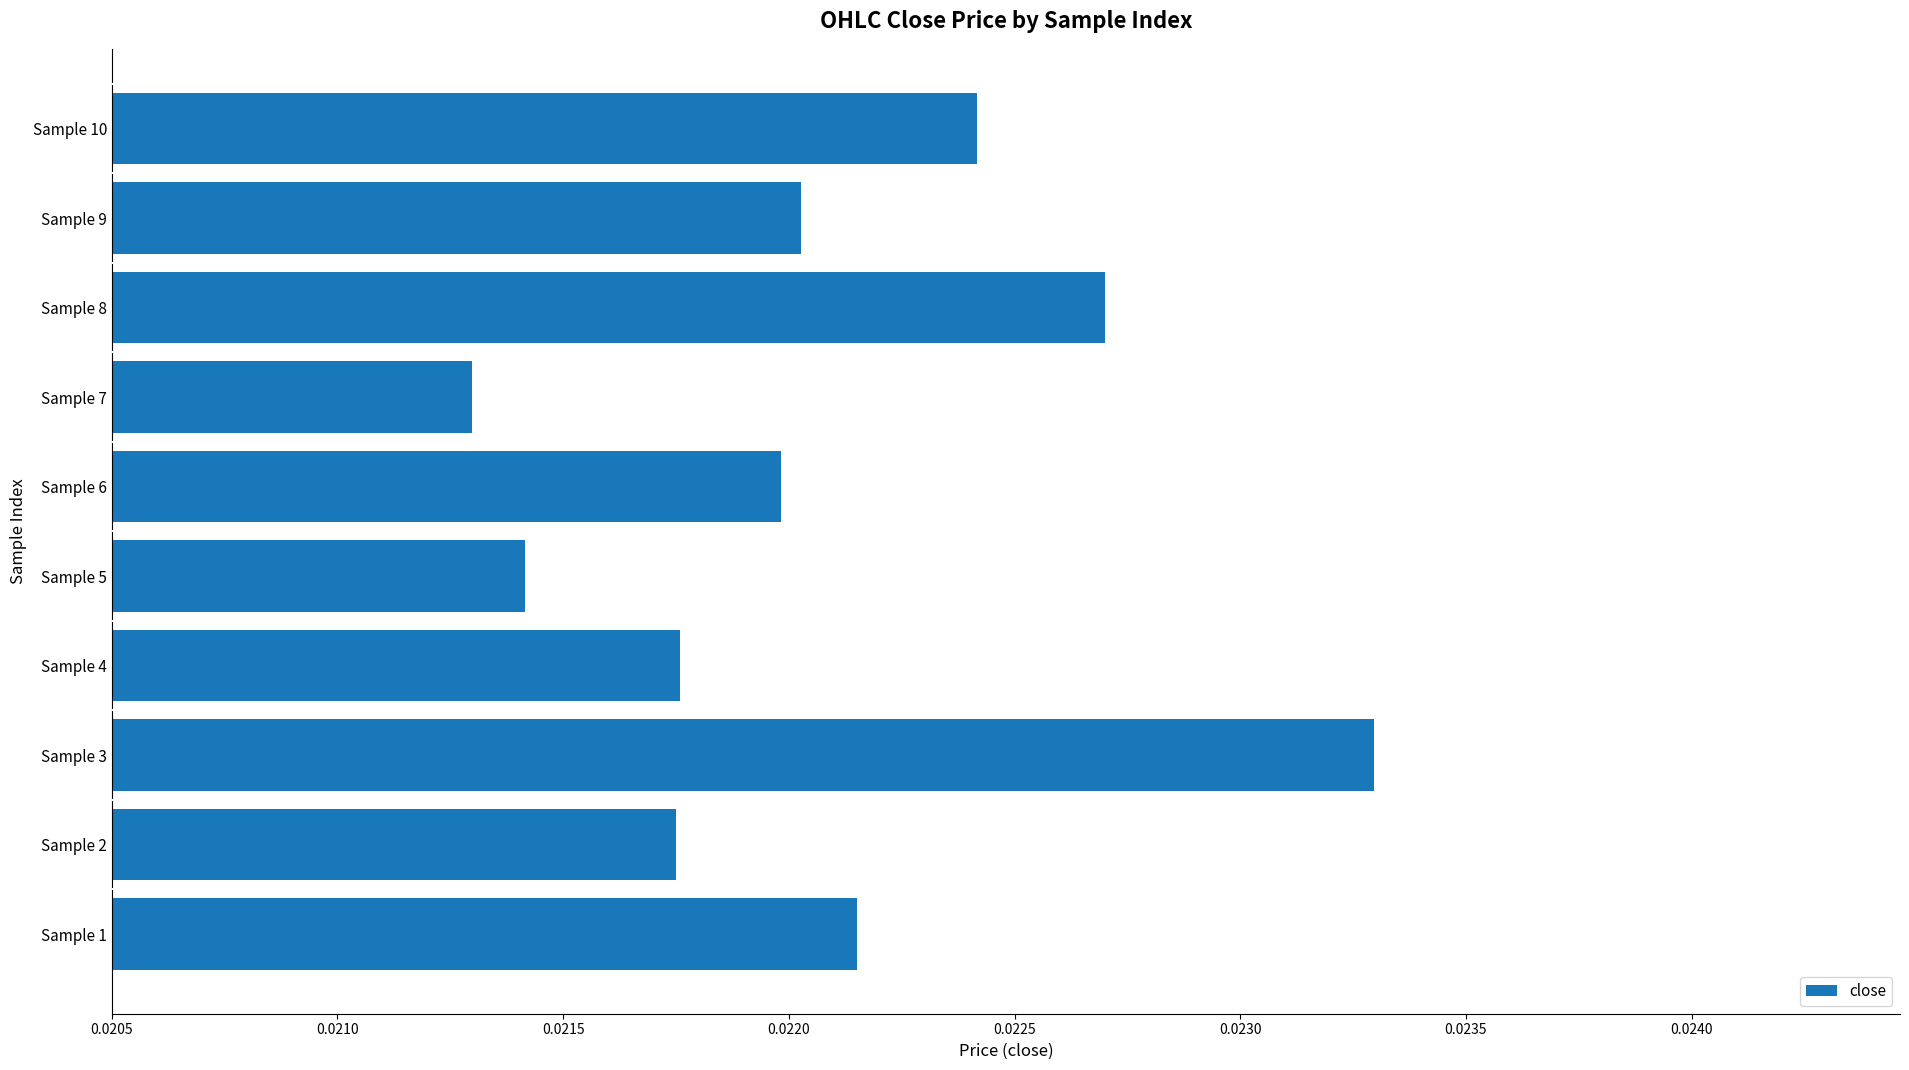

Which has a higher value, Sample 1 or Sample 2?

Sample 1